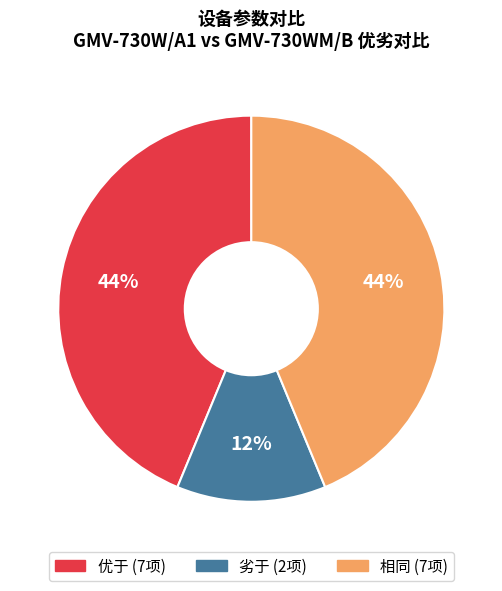

The 相同 slice represents 49% of the pie. True or false?

False